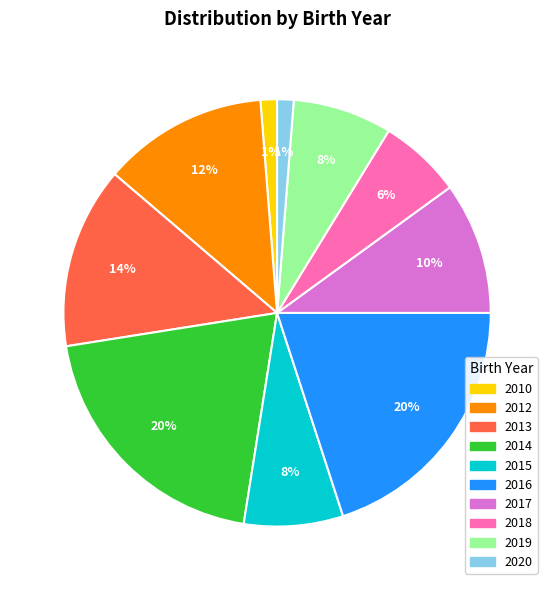

To the nearest percent, what portion does 2016 represent?

20%